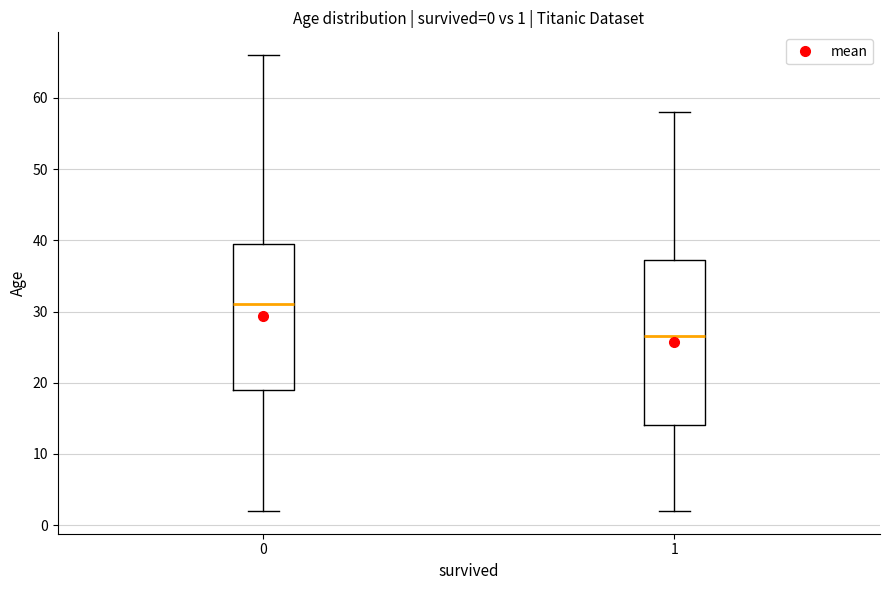

Comparing the boxes themselves (not the whiskers), which one is the tallest?

1